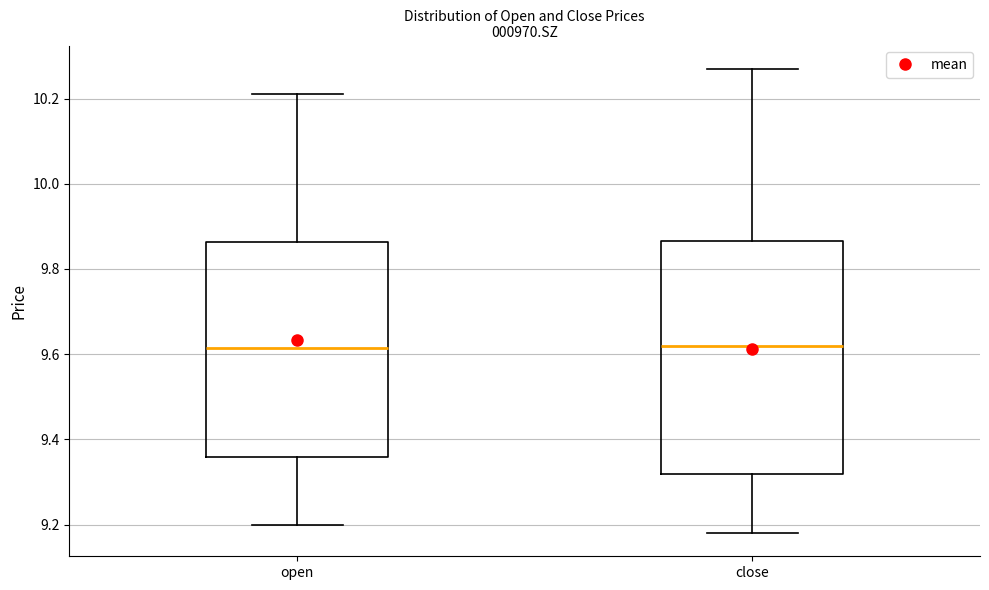

Where does the median line of the box for open sit on the y-axis? The values are not printed on the chart, so give them approximately, as read against the axis.

9.62